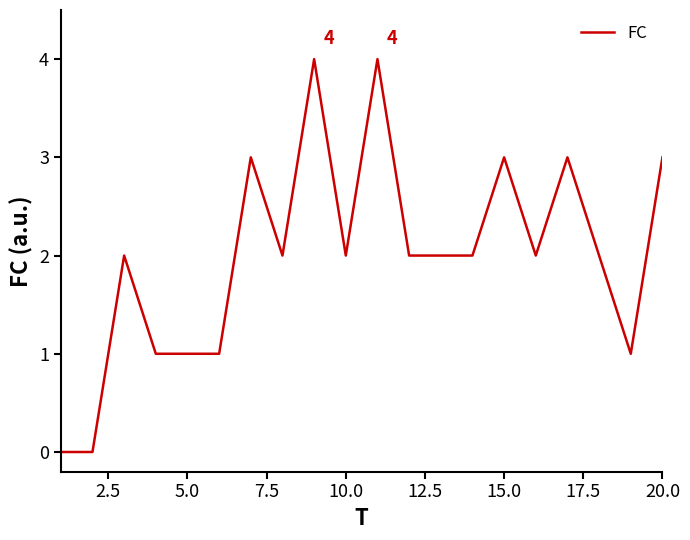

What is the maximum value shown in the chart?

4